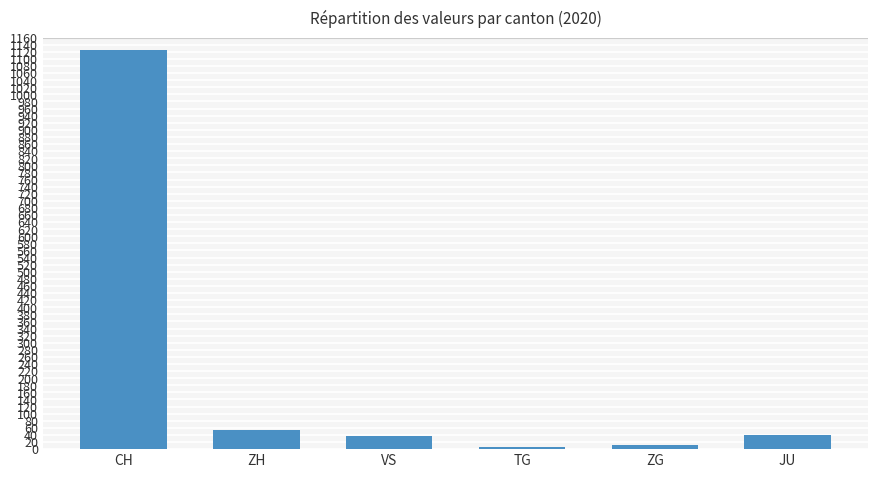

The value at JU is 41. True or false?

True